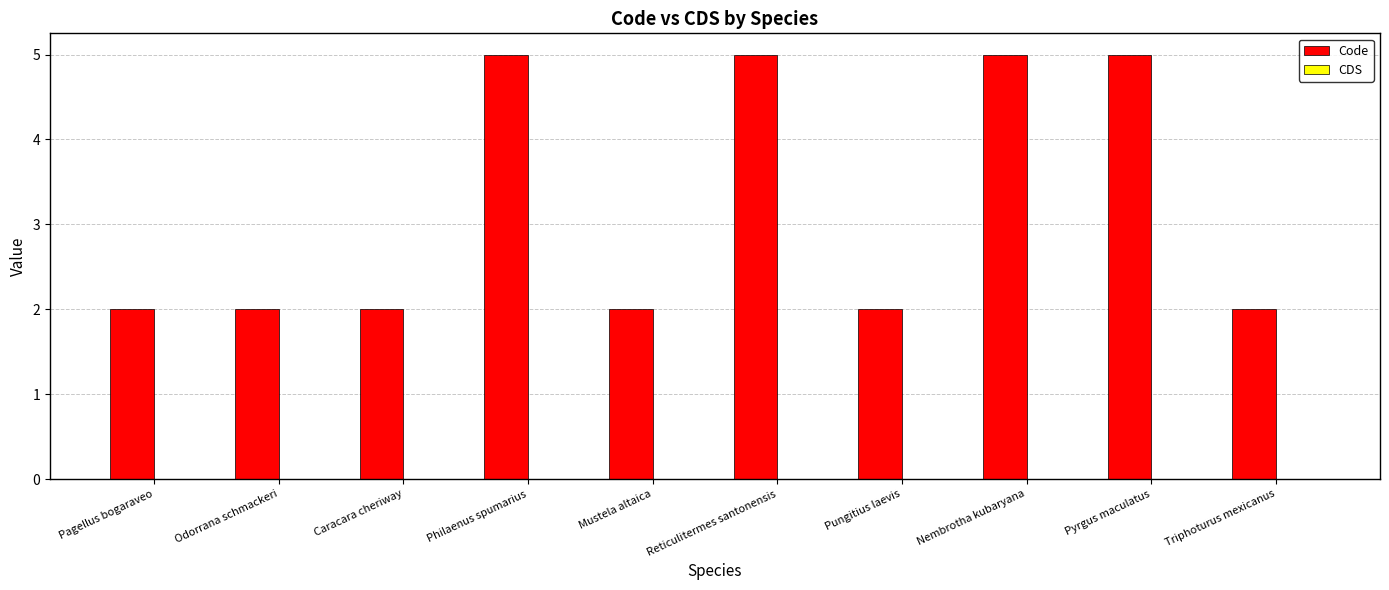

Reading left to right, list all the values displayed in this chart.

Pagellus bogaraveo=2	Odorrana schmackeri=2	Caracara cheriway=2	Philaenus spumarius=5	Mustela altaica=2	Reticulitermes santonensis=5	Pungitius laevis=2	Nembrotha kubaryana=5	Pyrgus maculatus=5	Triphoturus mexicanus=2